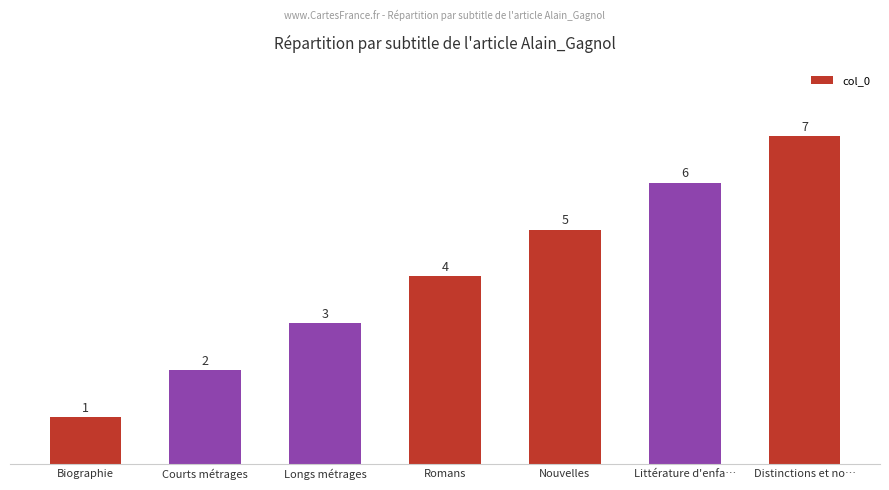

What is the sum of all values?

28